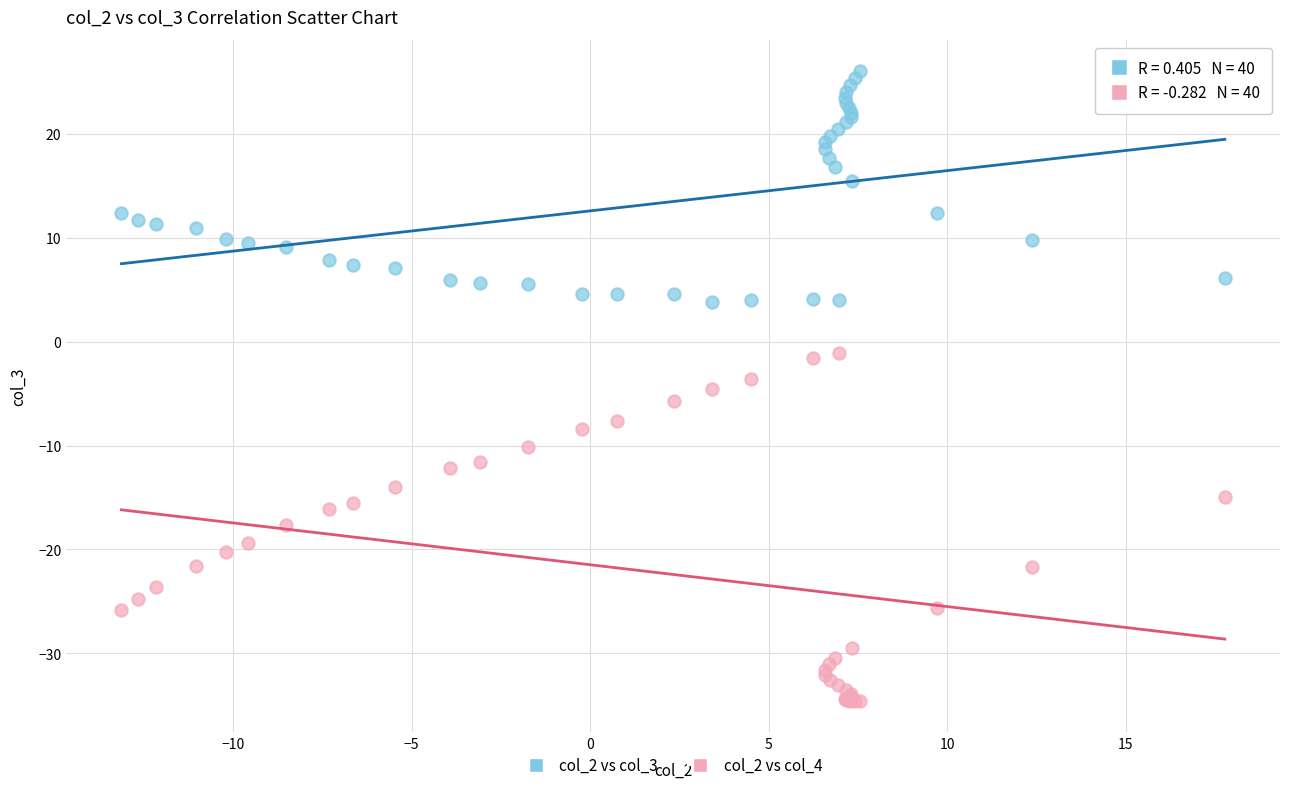

Which series has the widest spread of Y values?

col_2 vs col_4